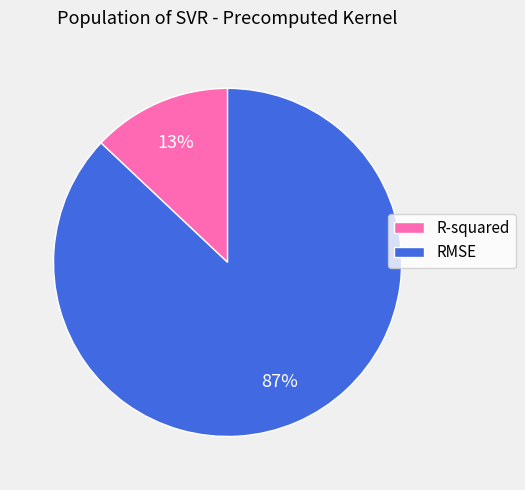

Which has a higher value, RMSE or R-squared?

RMSE